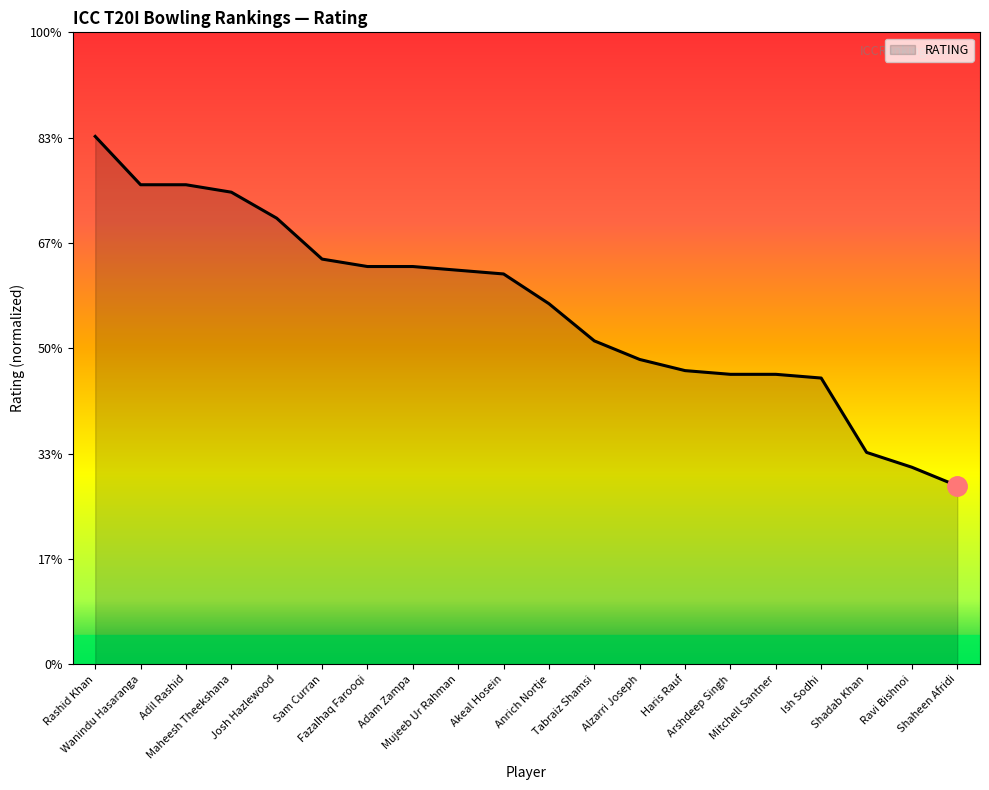

True or false: the data shows 463 at Adil Rashid.

False